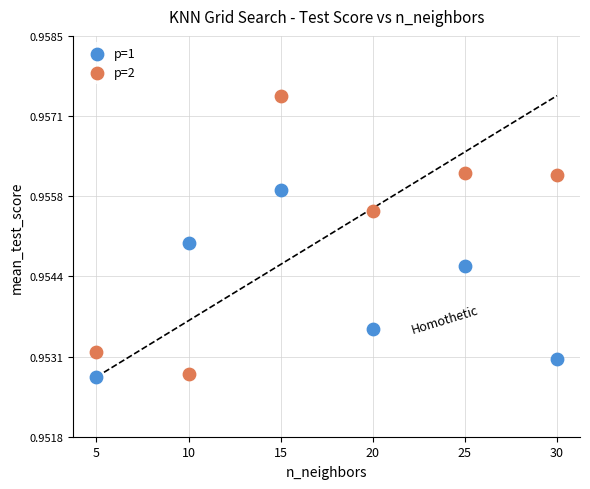

Which series has the largest Y range (max minus min)?

p=2